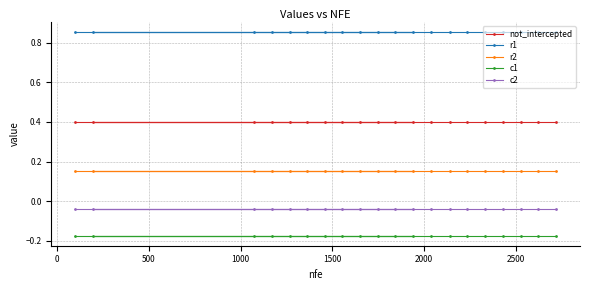

Reading left to right, extract all data points from this chart.

not_intercepted: 0.4	0.4	0.4	0.4	0.4	0.4	0.4	0.4	0.4	0.4	0.4	0.4	0.4	0.4	0.4	0.4	0.4	0.4	0.4	0.4
r1: 0.9	0.9	0.9	0.9	0.9	0.9	0.9	0.9	0.9	0.9	0.9	0.9	0.9	0.9	0.9	0.9	0.9	0.9	0.9	0.9
r2: 0.2	0.2	0.2	0.2	0.2	0.2	0.2	0.2	0.2	0.2	0.2	0.2	0.2	0.2	0.2	0.2	0.2	0.2	0.2	0.2
c1: -0.2	-0.2	-0.2	-0.2	-0.2	-0.2	-0.2	-0.2	-0.2	-0.2	-0.2	-0.2	-0.2	-0.2	-0.2	-0.2	-0.2	-0.2	-0.2	-0.2
c2: -0.0	-0.0	-0.0	-0.0	-0.0	-0.0	-0.0	-0.0	-0.0	-0.0	-0.0	-0.0	-0.0	-0.0	-0.0	-0.0	-0.0	-0.0	-0.0	-0.0